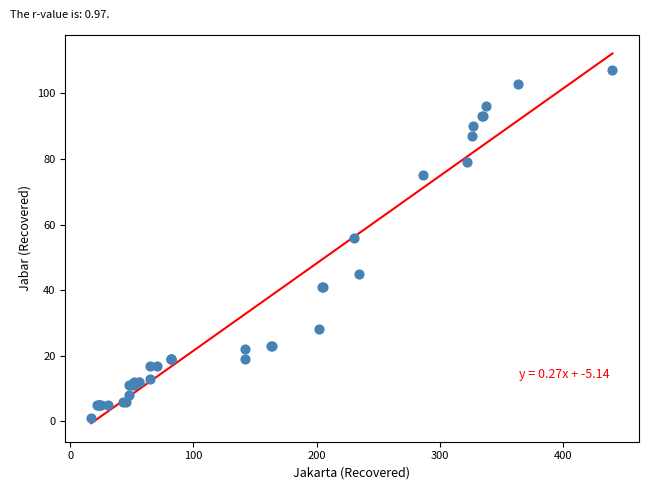

What Y value in the scatter plot is closest to 54?

56